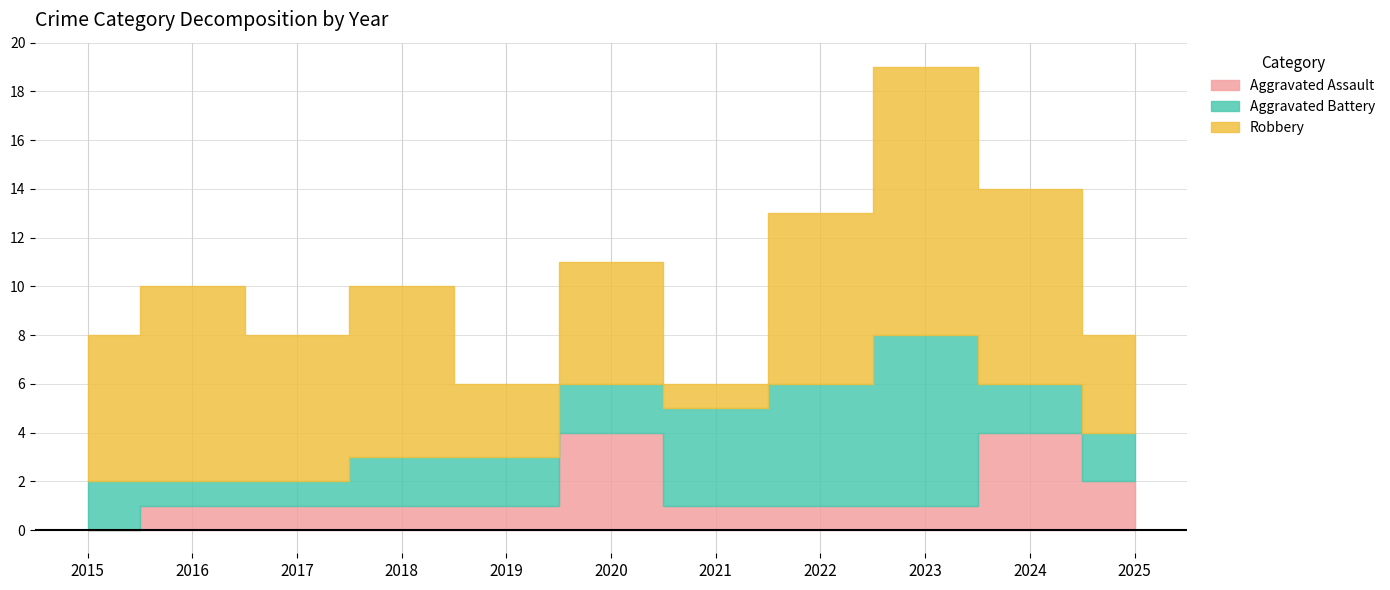

At which category is the sum across all series the highest?

2023